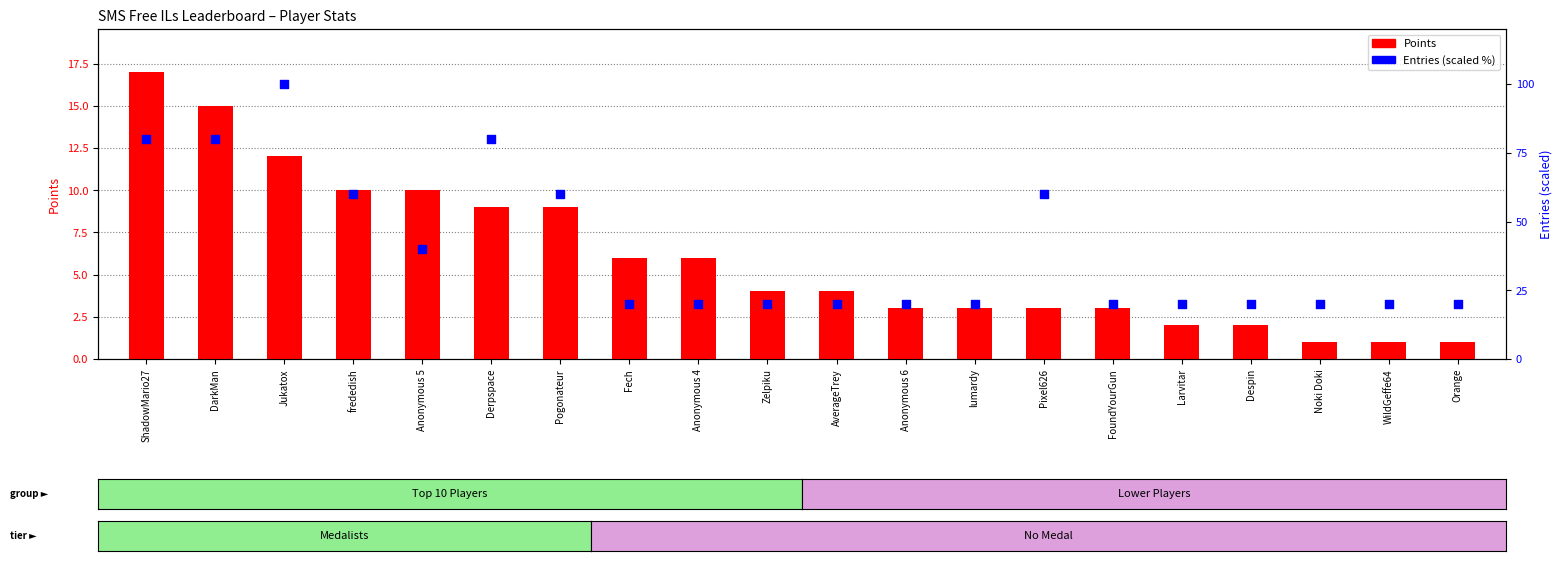

What is the total value across all series at AverageTrey?

24